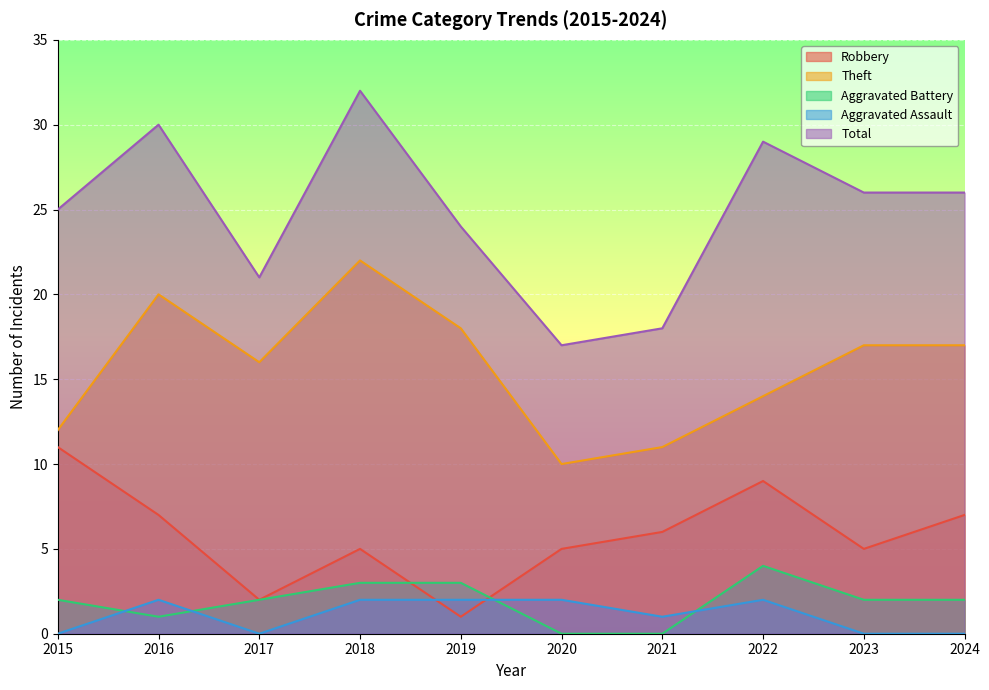

At how many categories does at least one series exceed 3?

10